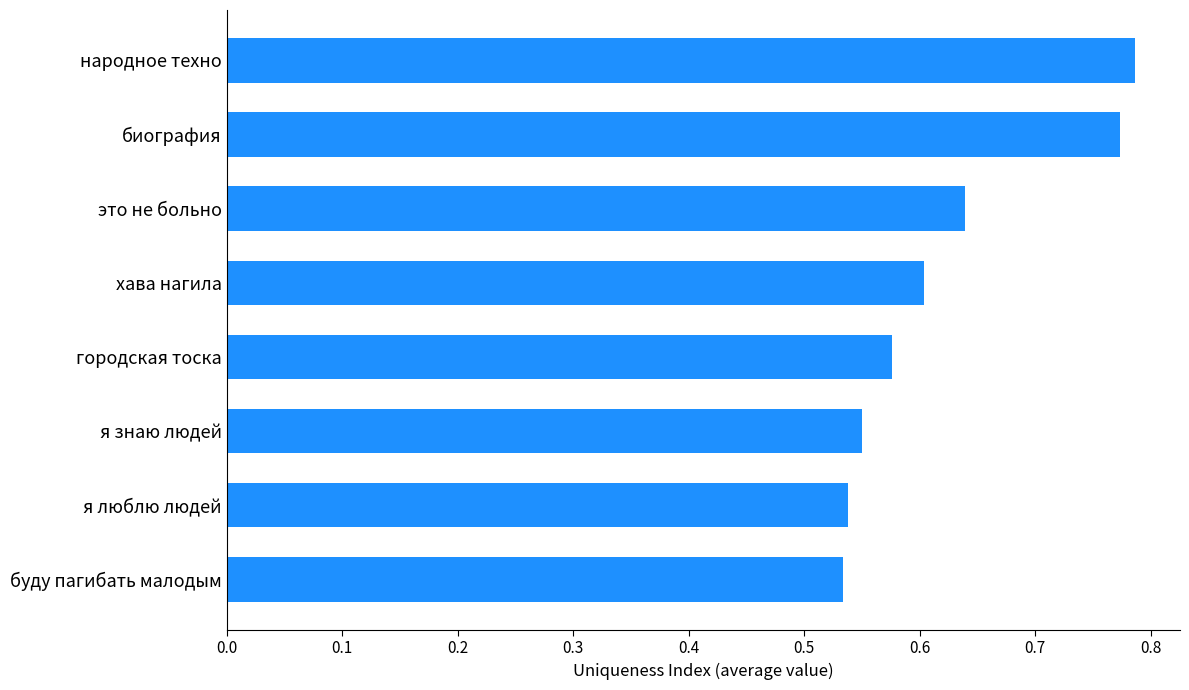

What position from the top is буду пагибать малодым?

8